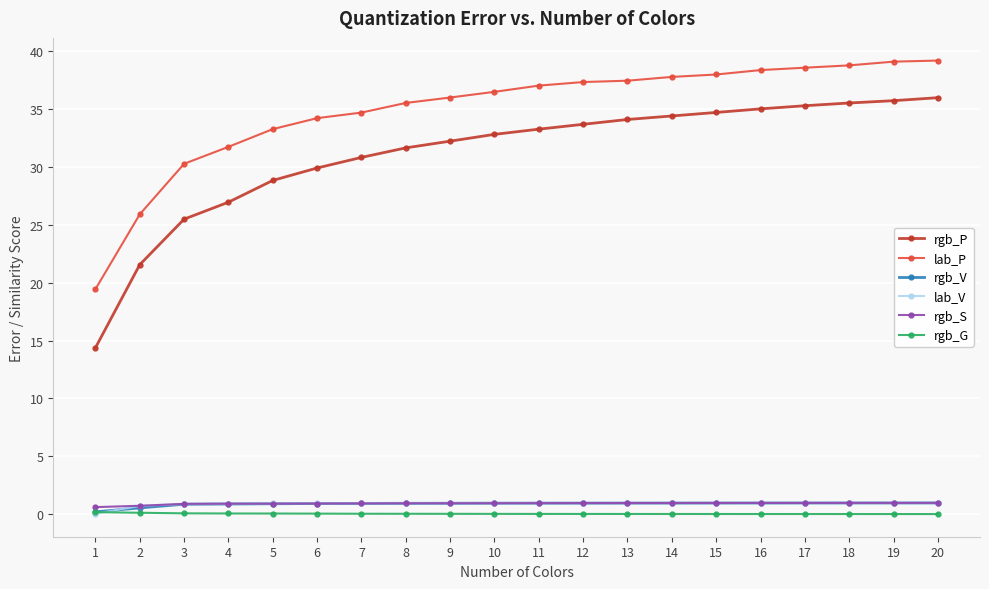

Is it true that rgb_P equals 35.3 at 17?

True